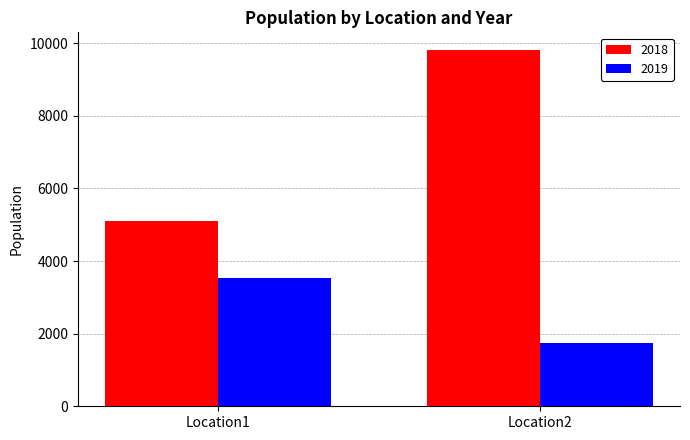

What is the total value across all series at Location1?

8637